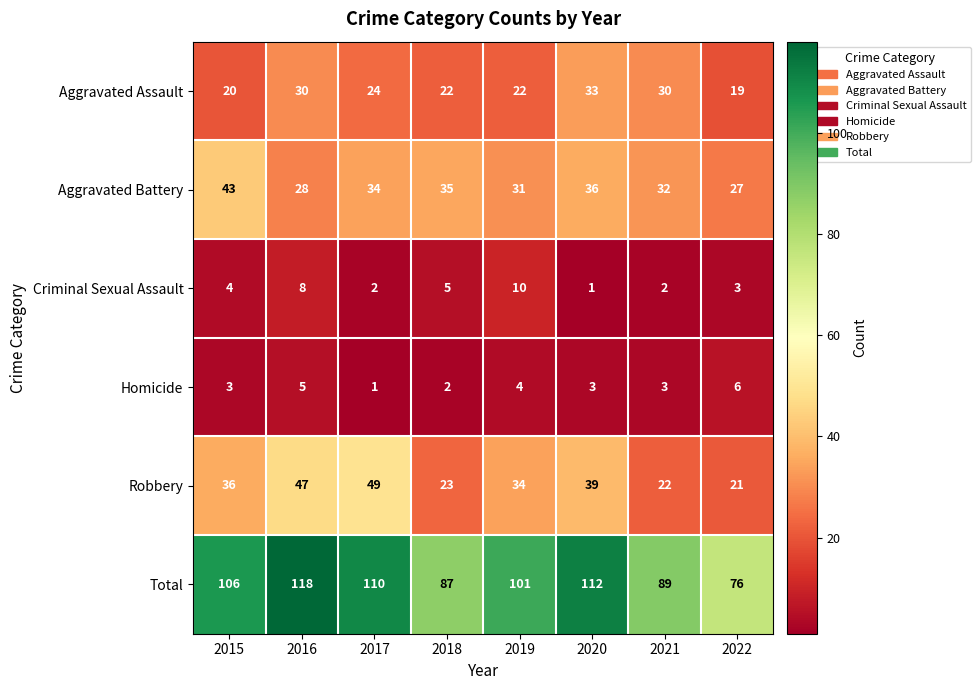

At how many categories does at least one series exceed 102?

4